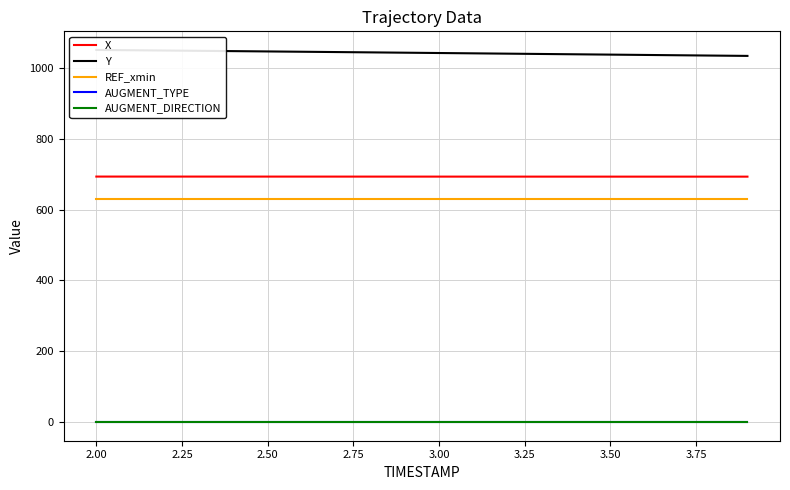

True or false: X and AUGMENT_TYPE cross at least once.

False